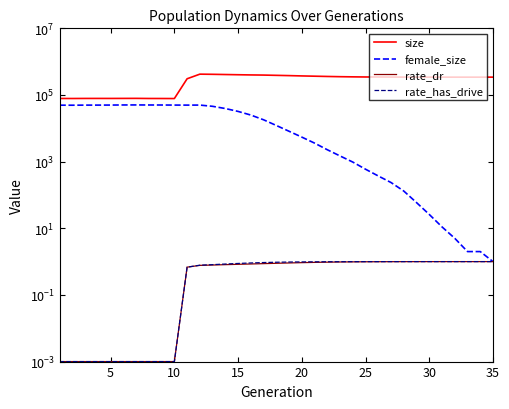

Does the chart have visible grid lines?

No